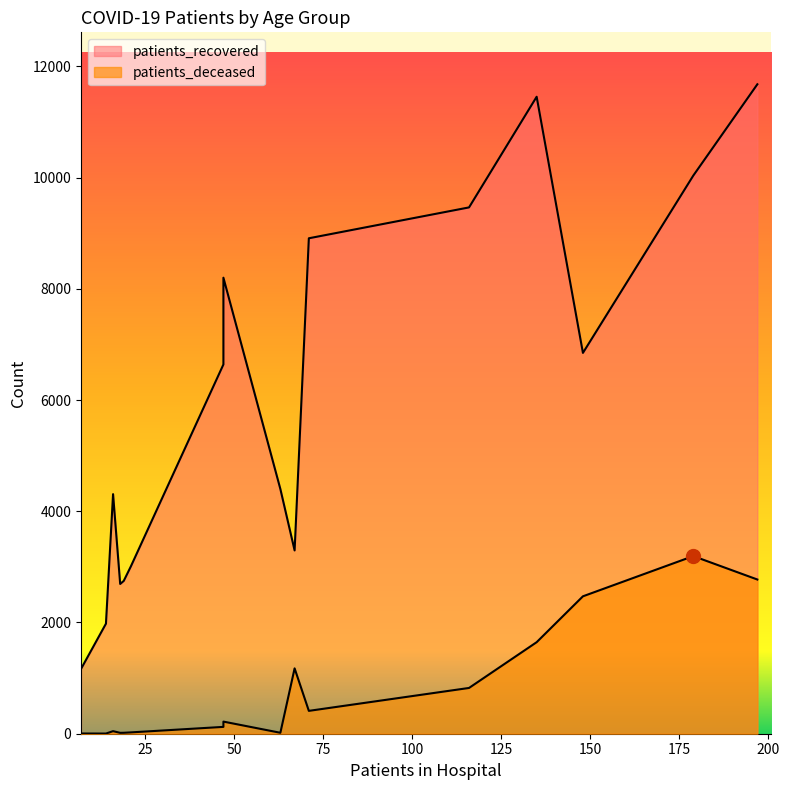

Is the value of patients_deceased at 20 - 24 greater than the value of patients_recovered at 55 - 59?

No